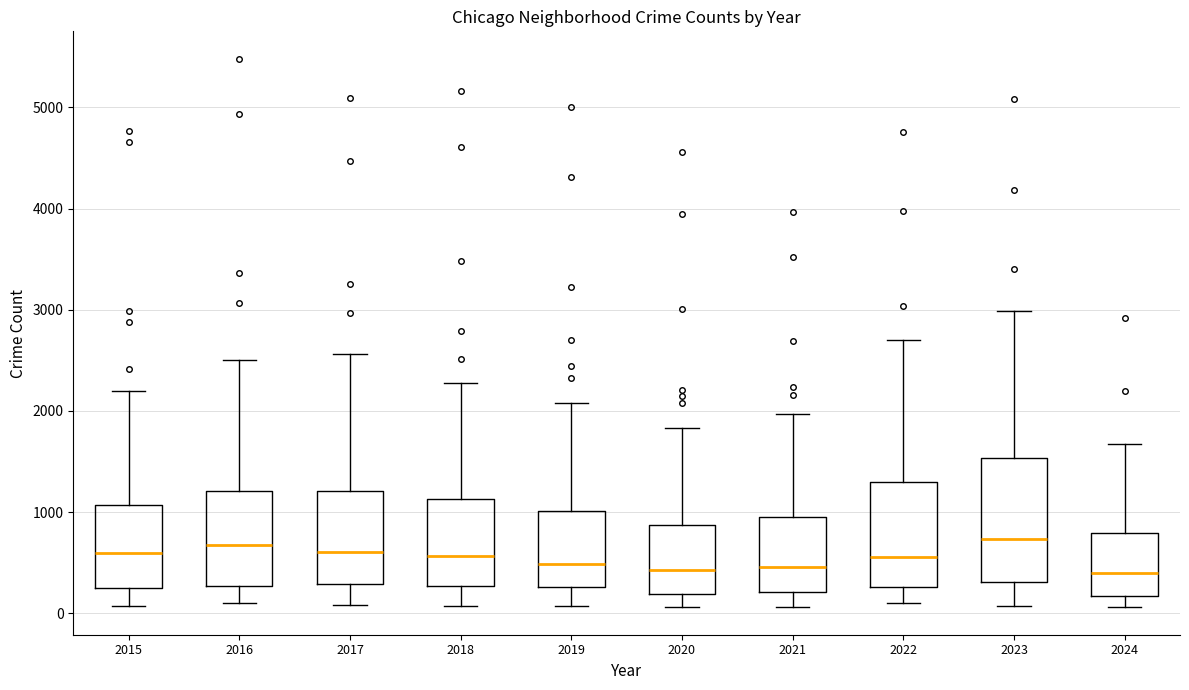

Reading left to right, transcribe this box plot: for each box, give where its median line is, the range the box spans, and where its two whiskers end, as read against the y-axis. The values are not printed on the chart, so give them approximately, as read against the axis.

2015: median 600, box 300 to 1100, whiskers 100 to 2200
2016: median 700, box 300 to 1200, whiskers 100 to 2500
2017: median 600, box 300 to 1200, whiskers 100 to 2600
2018: median 600, box 300 to 1100, whiskers 100 to 2300
2019: median 500, box 300 to 1000, whiskers 100 to 2100
2020: median 400, box 200 to 900, whiskers 100 to 1800
2021: median 500, box 200 to 900, whiskers 100 to 2000
2022: median 600, box 300 to 1300, whiskers 100 to 2700
2023: median 700, box 300 to 1500, whiskers 100 to 3000
2024: median 400, box 200 to 800, whiskers 100 to 1700